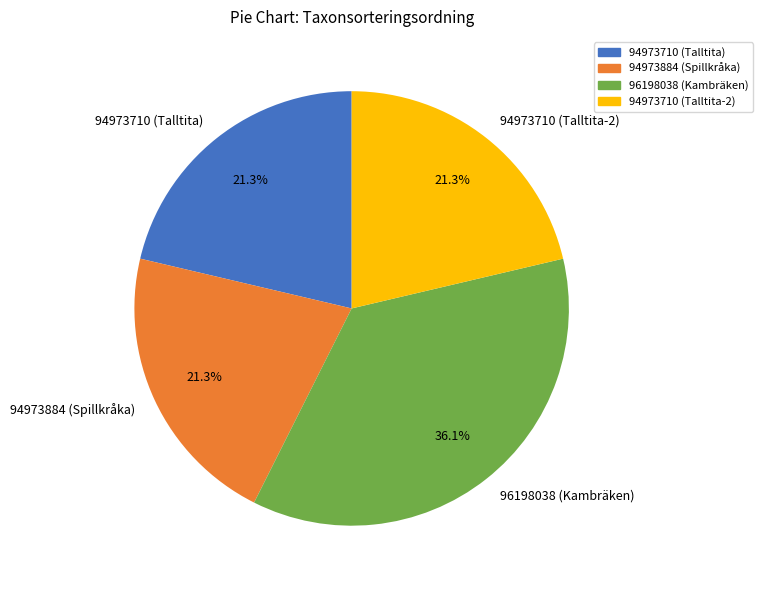

Which category has the biggest portion of the pie?

96198038 (Kambräken)